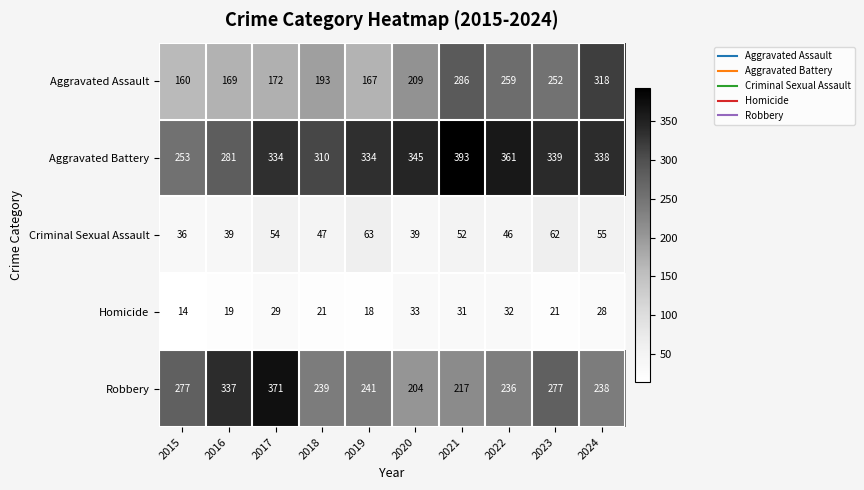

The Homicide series shows 21 at 2018. True or false?

True